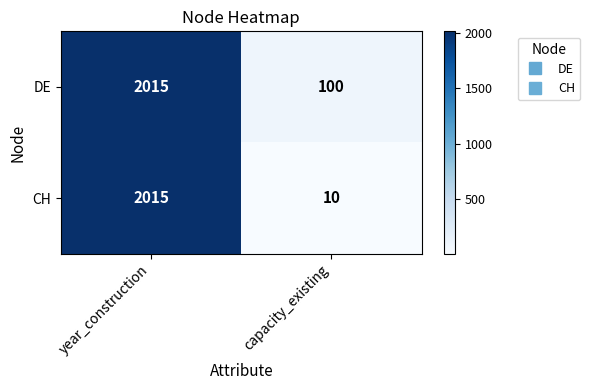

Which series has the largest total across all categories?

DE